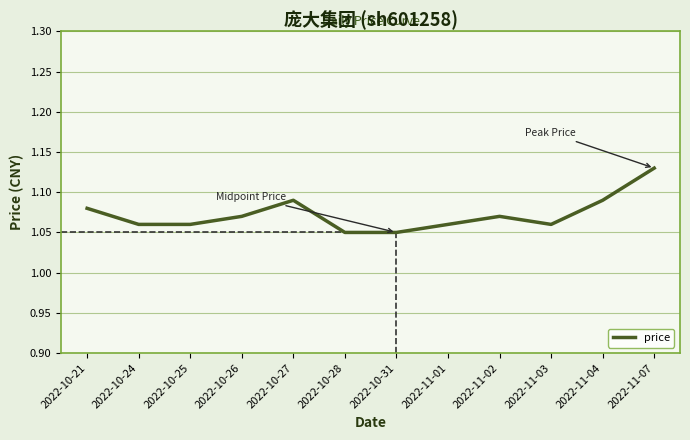

What position from the left is 2022-10-28?

6